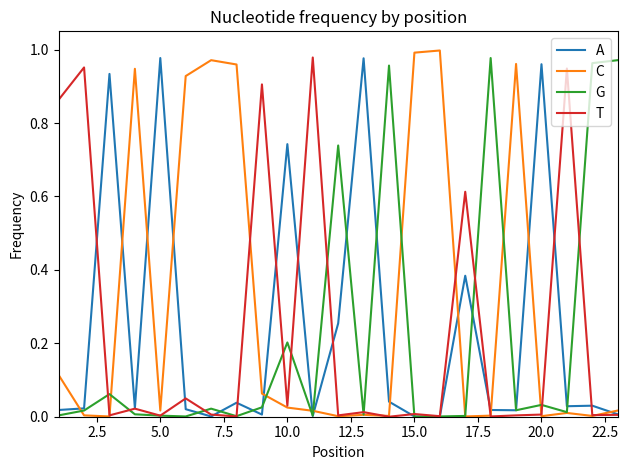

Which series has the largest total across all categories?

C